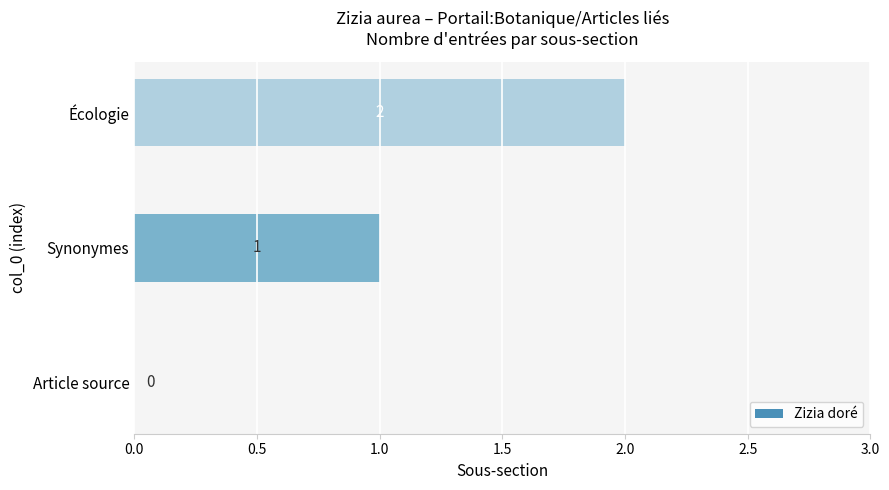

Where is the data nearest to the value 1?

Synonymes